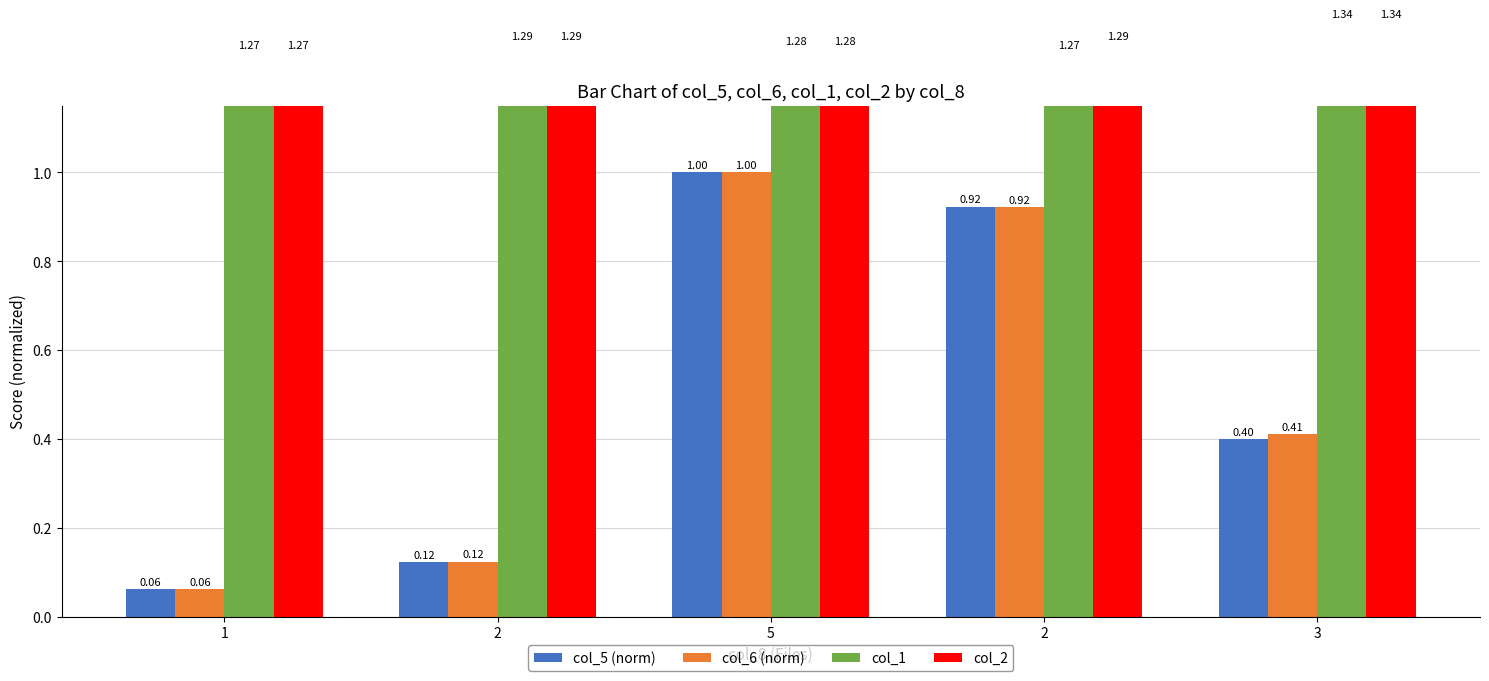

What is the sum of the col_1 values at 3 and 2?

2.6